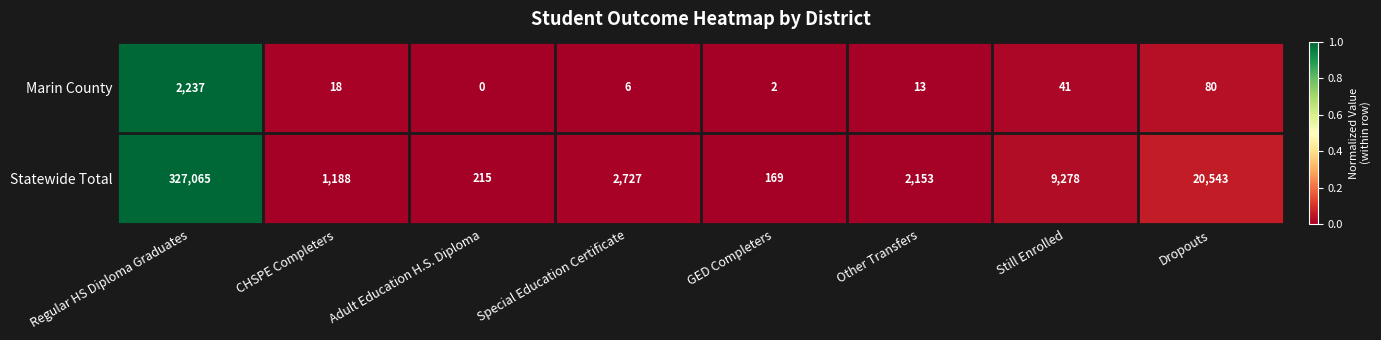

Count the number of categories in the chart.

8